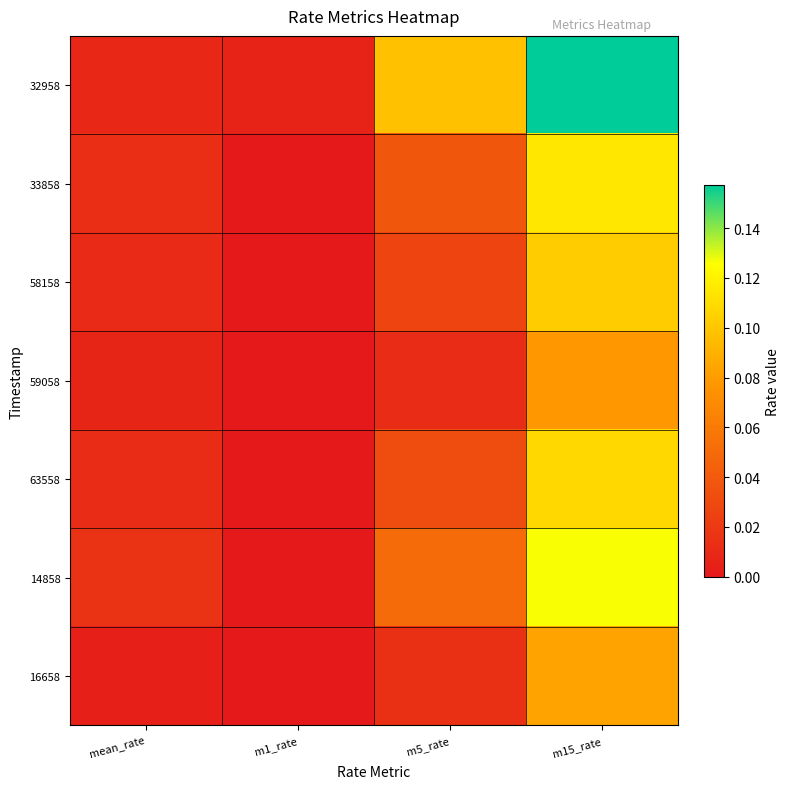

Reading left to right, what are all the values shown in this chart?

32958: mean_rate=0.0	m1_rate=0.0	m5_rate=0.1	m15_rate=0.2
33858: mean_rate=0.0	m1_rate=0.0	m5_rate=0.0	m15_rate=0.1
58158: mean_rate=0.0	m1_rate=0.0	m5_rate=0.0	m15_rate=0.1
59058: mean_rate=0.0	m1_rate=0.0	m5_rate=0.0	m15_rate=0.1
63558: mean_rate=0.0	m1_rate=0.0	m5_rate=0.0	m15_rate=0.1
14858: mean_rate=0.0	m1_rate=0.0	m5_rate=0.1	m15_rate=0.1
16658: mean_rate=0.0	m1_rate=0.0	m5_rate=0.0	m15_rate=0.1